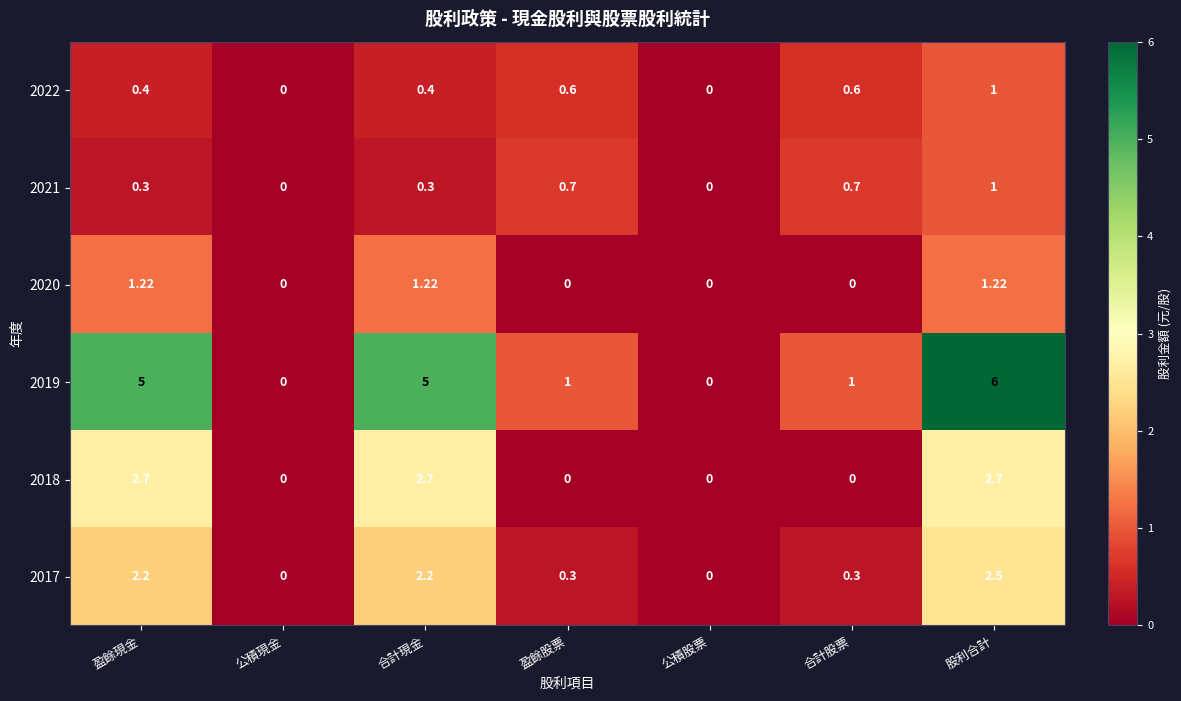

At which category is the sum across all series the highest?

股利合計